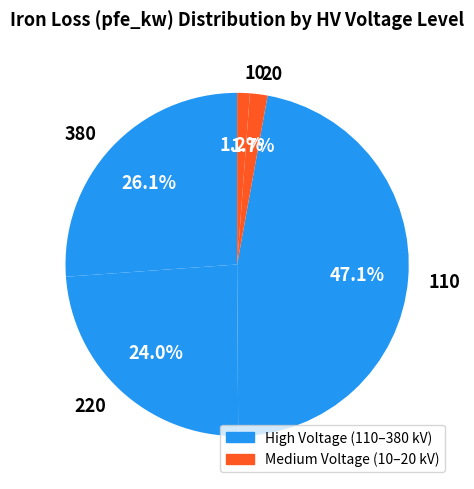

Is it true that 110 is 20% of the pie?

False